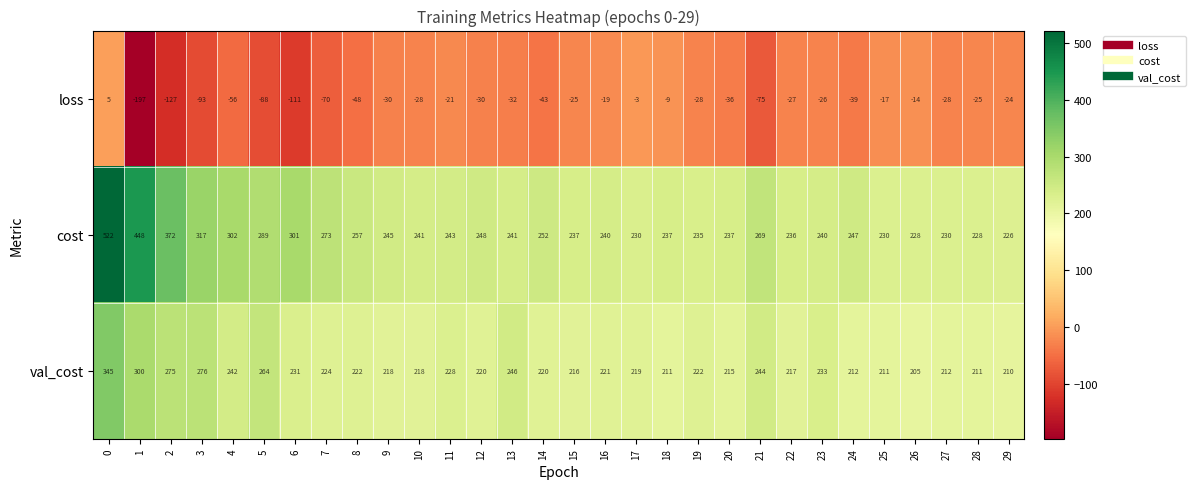

How many series are shown in this chart?

3